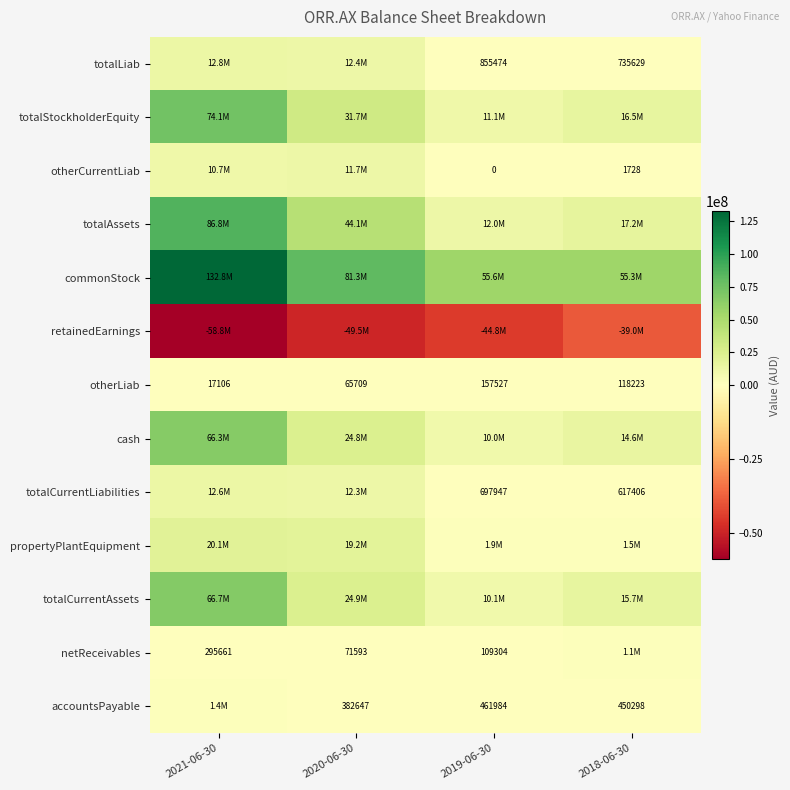

At 2020-06-30, list the series in order from largest to smallest.

commonStock, totalAssets, totalStockholderEquity, totalCurrentAssets, cash, propertyPlantEquipment, totalLiab, totalCurrentLiabilities, otherCurrentLiab, accountsPayable, netReceivables, otherLiab, retainedEarnings